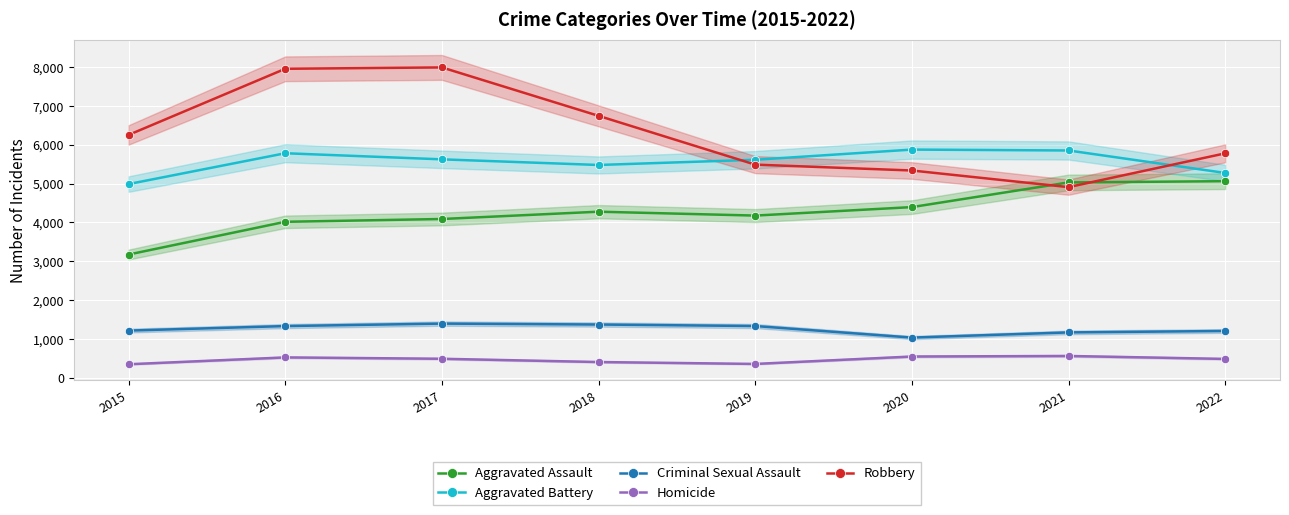

At which label is Criminal Sexual Assault closest to 1218?

2015